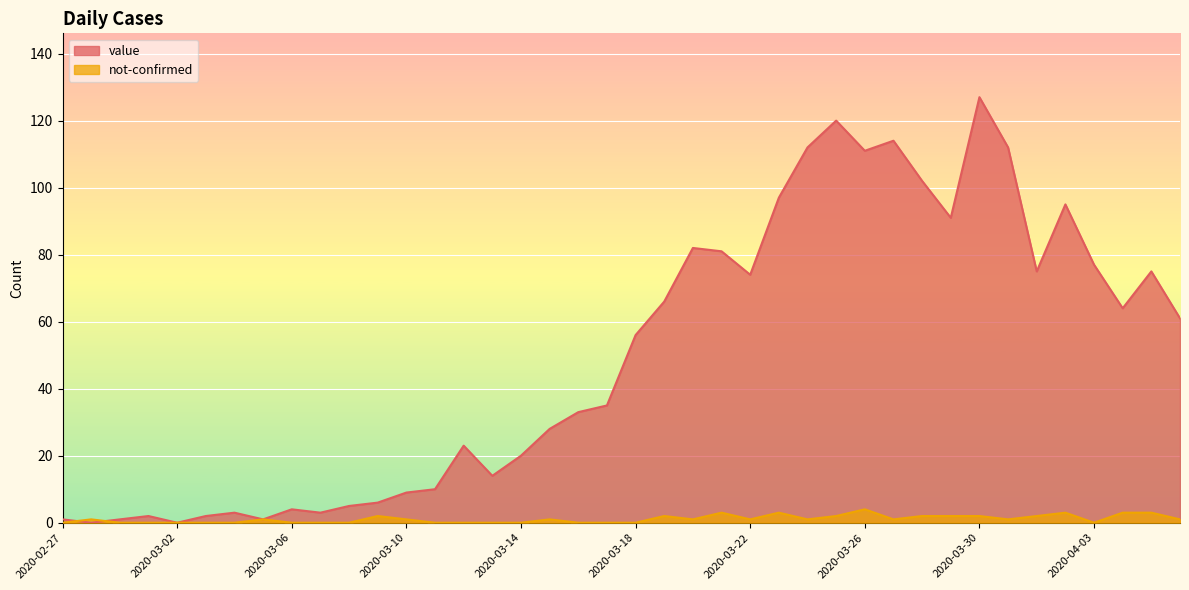

True or false: value has more than 2 points higher than both neighbors.

True